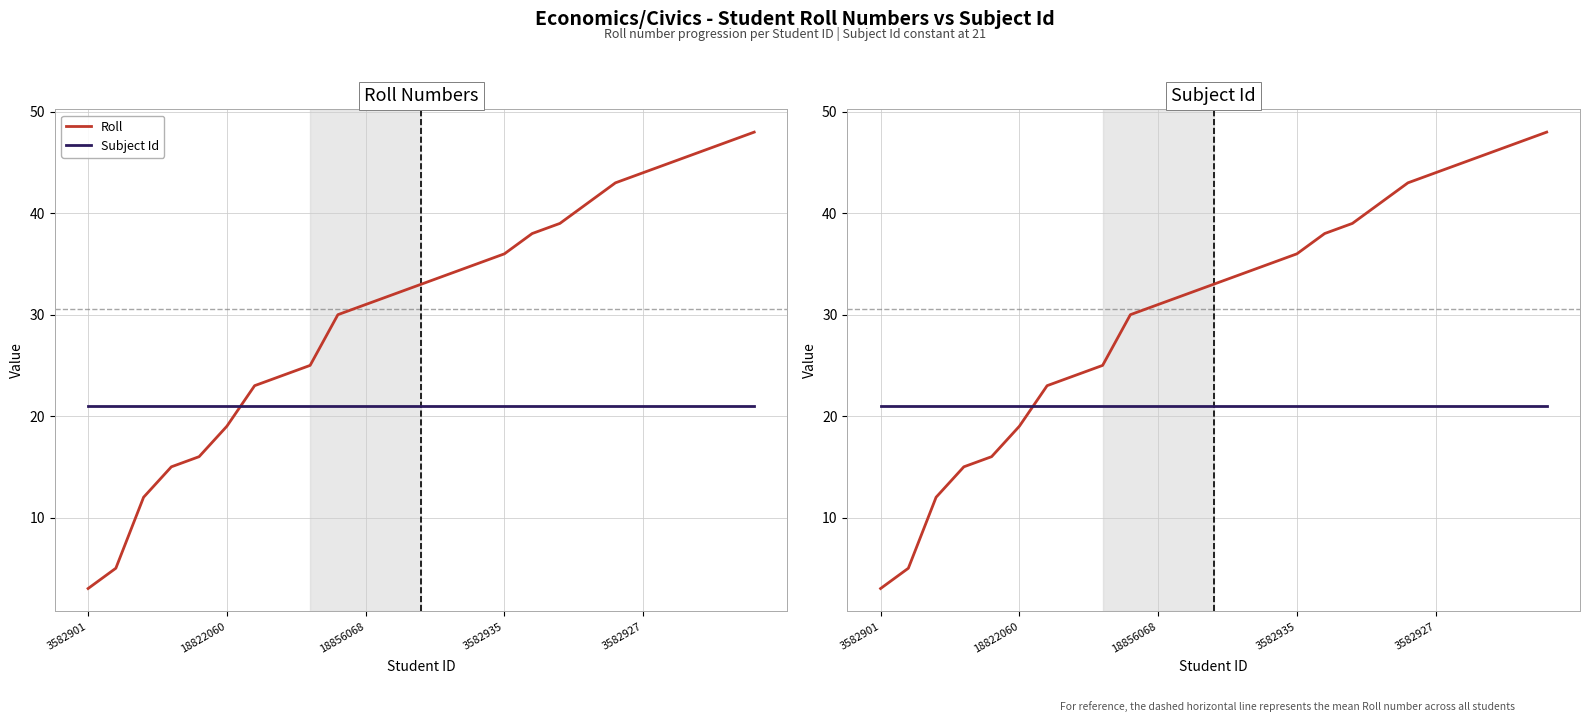

At which label is Roll closest to 25?

8